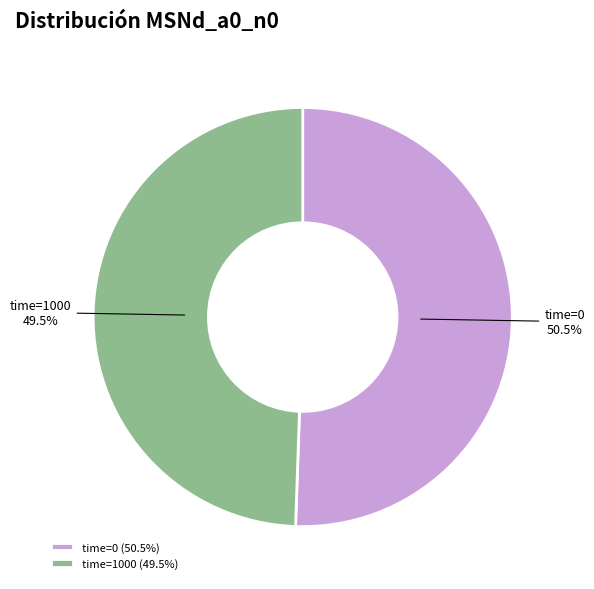

Which has a higher value, time=1000 (49.5%) or time=0 (50.5%)?

time=0 (50.5%)